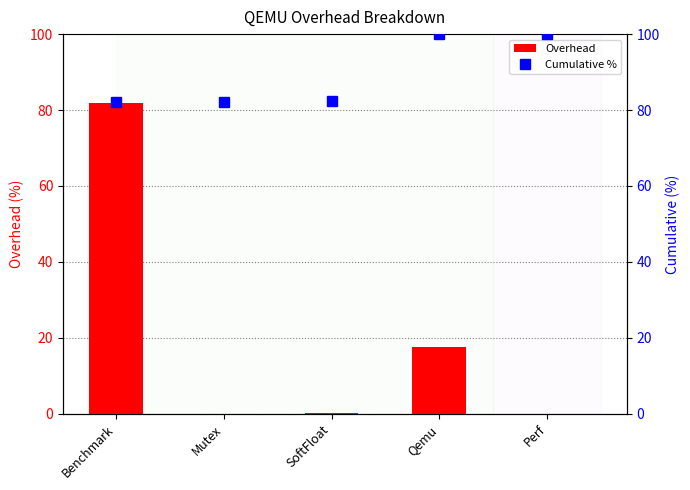

What is the label of the 4th bar from the right?

Mutex